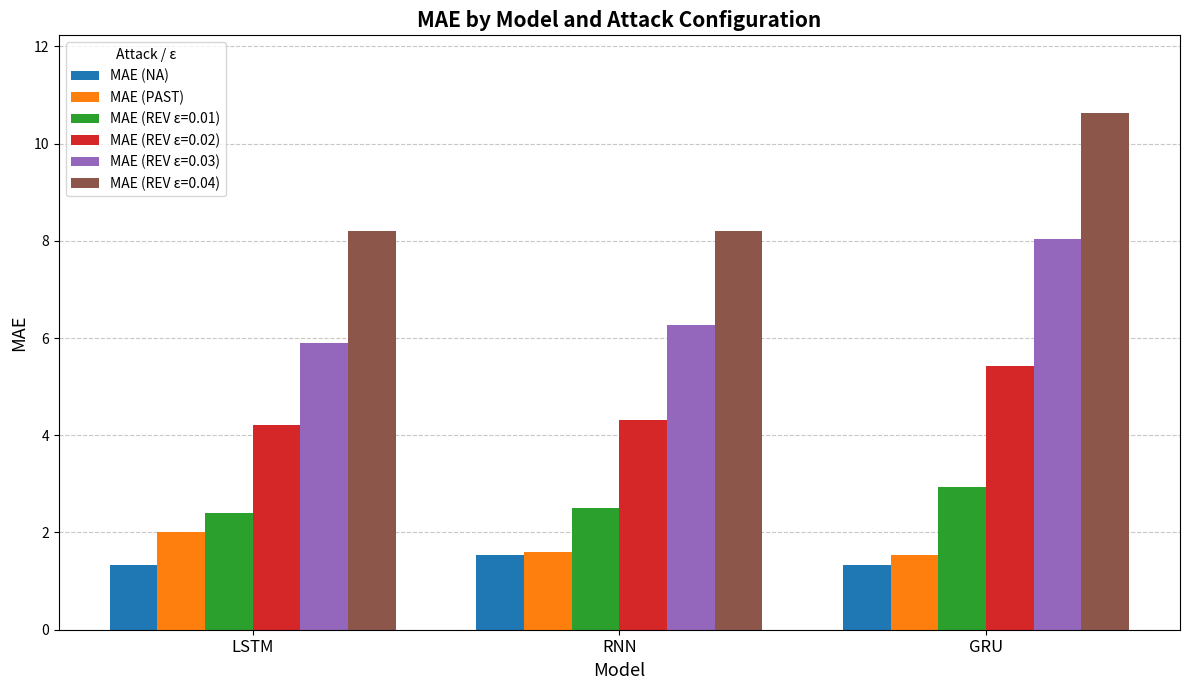

What is the label of the 3rd bar from the right?

LSTM